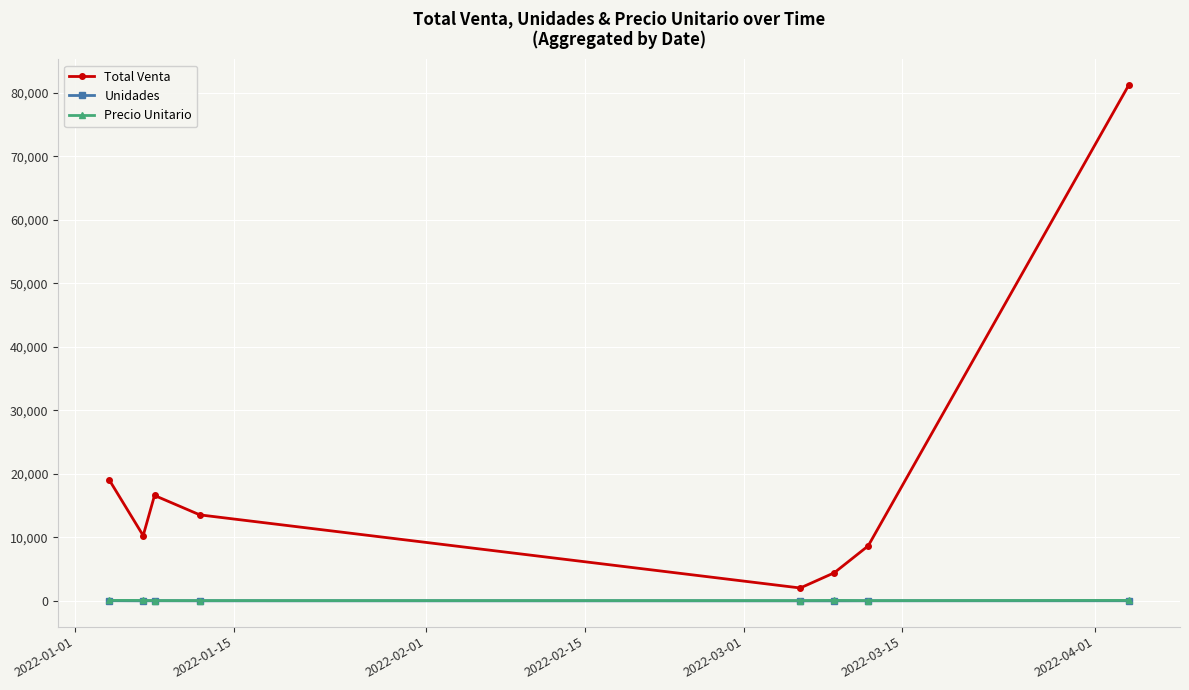

Which series has the largest total across all categories?

Total Venta